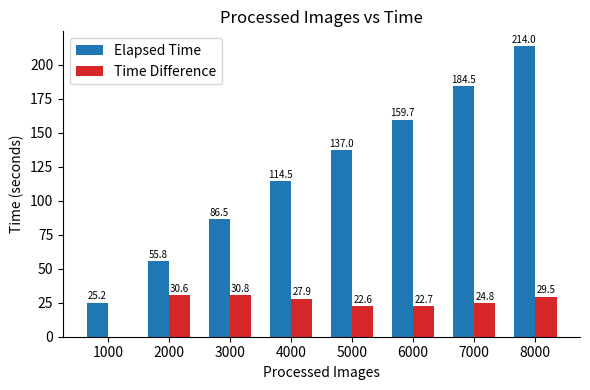

The value of Elapsed Time at 7000 is 275.9. True or false?

False